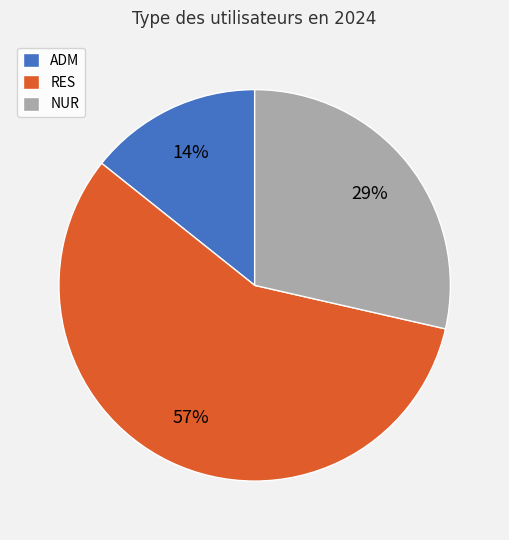

Rank the categories by value from highest to lowest.

RES, NUR, ADM